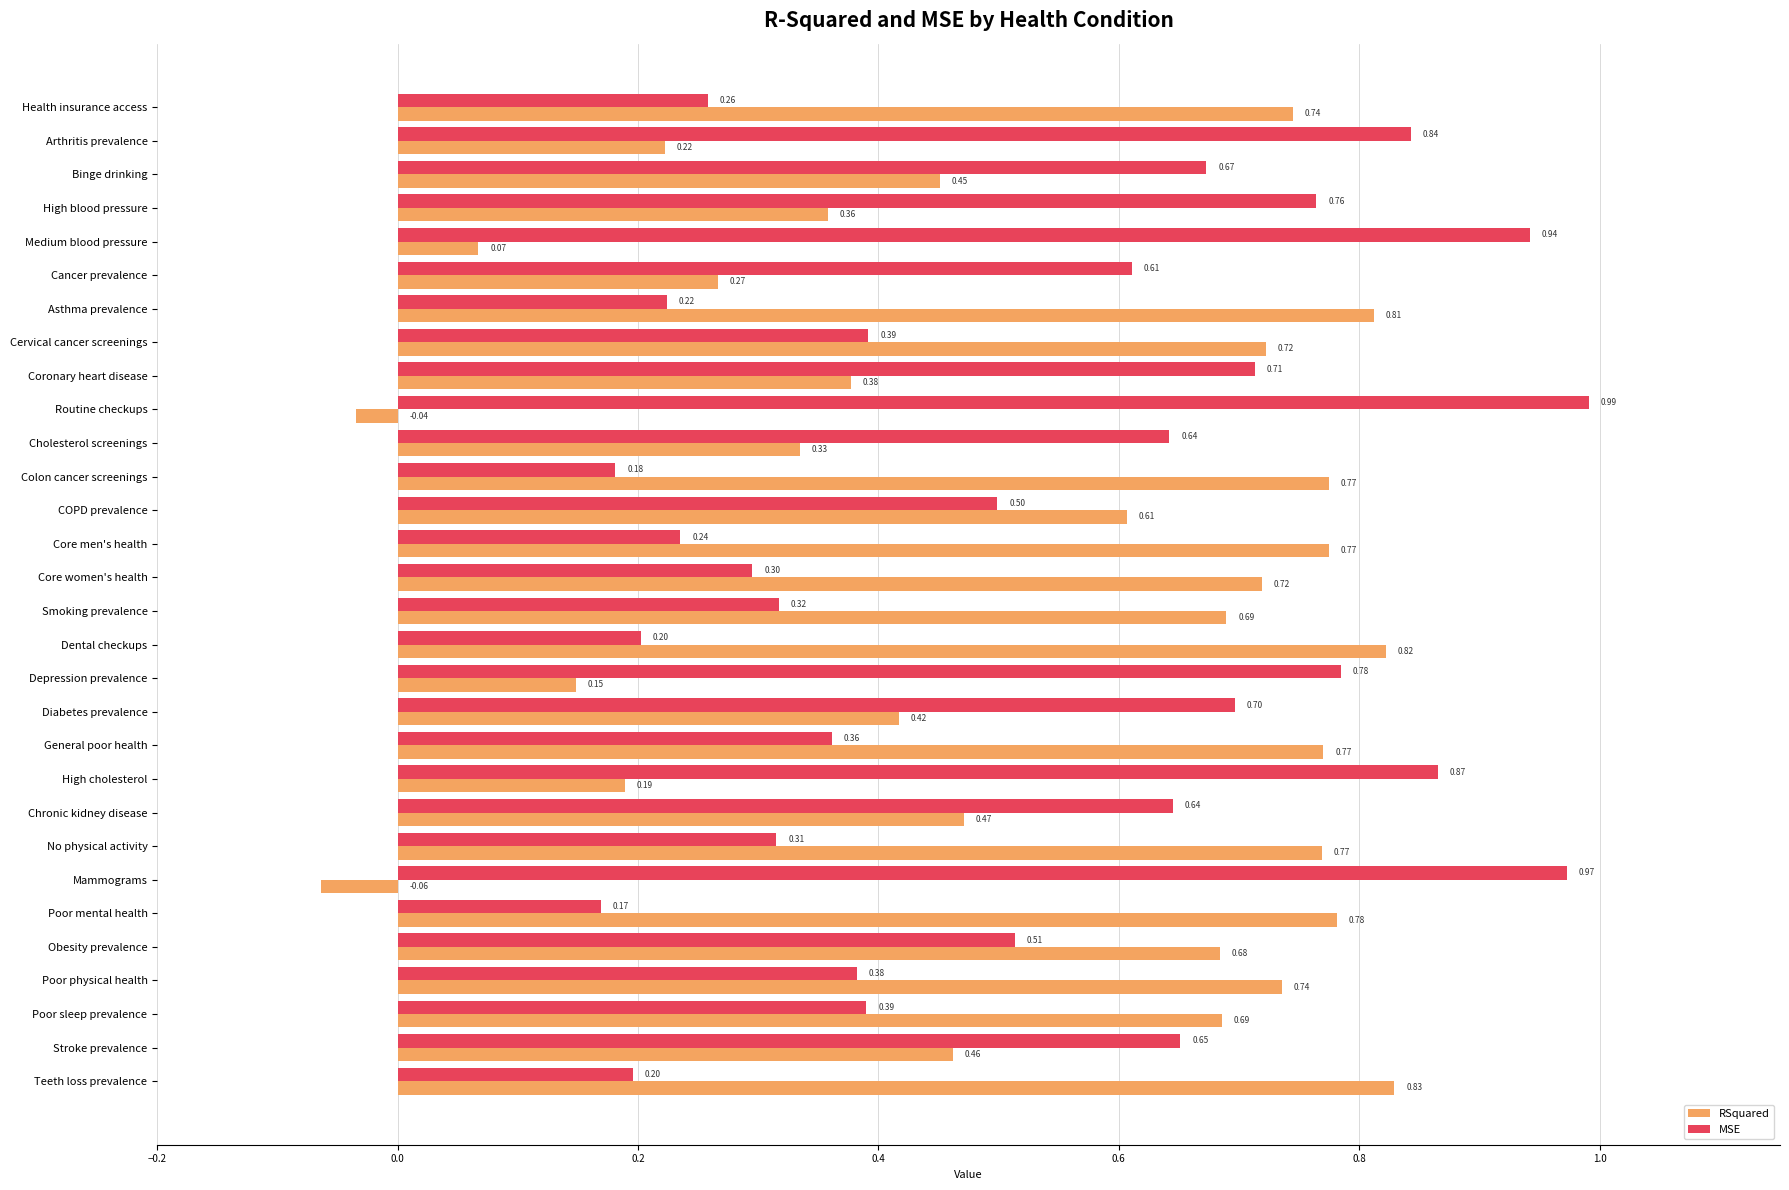

At which category is the sum across all series the highest?

Obesity prevalence